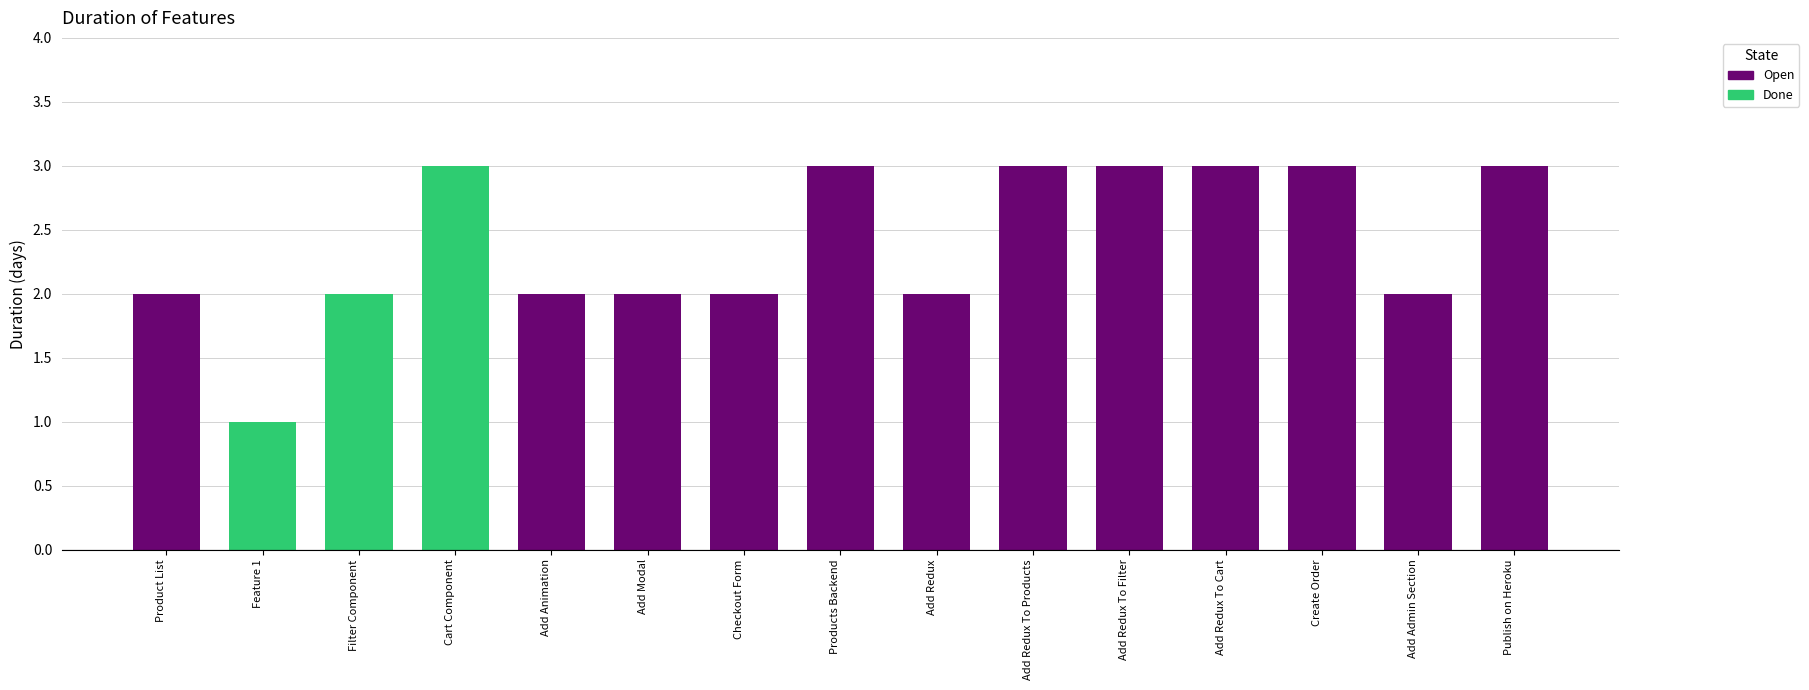

List the labels in order of Done value, smallest first.

Product List, Add Animation, Add Modal, Checkout Form, Products Backend, Add Redux, Add Redux To Products, Add Redux To Filter, Add Redux To Cart, Create Order, Add Admin Section, Publish on Heroku, Feature 1, Filter Component, Cart Component